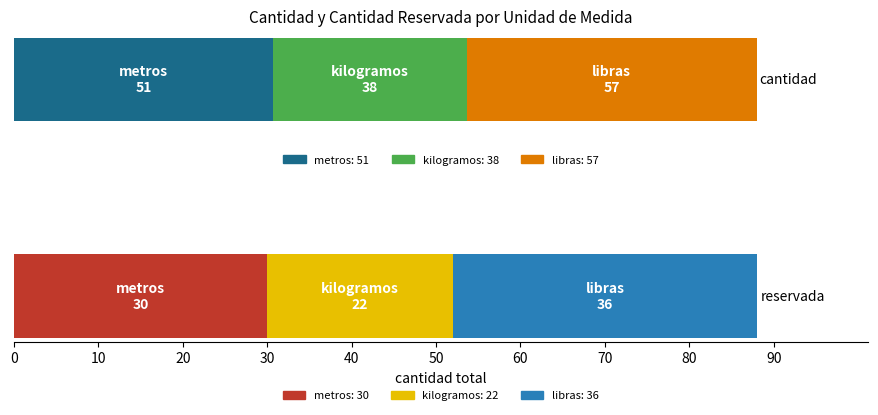

The value of cantidad at metros is 51. True or false?

True